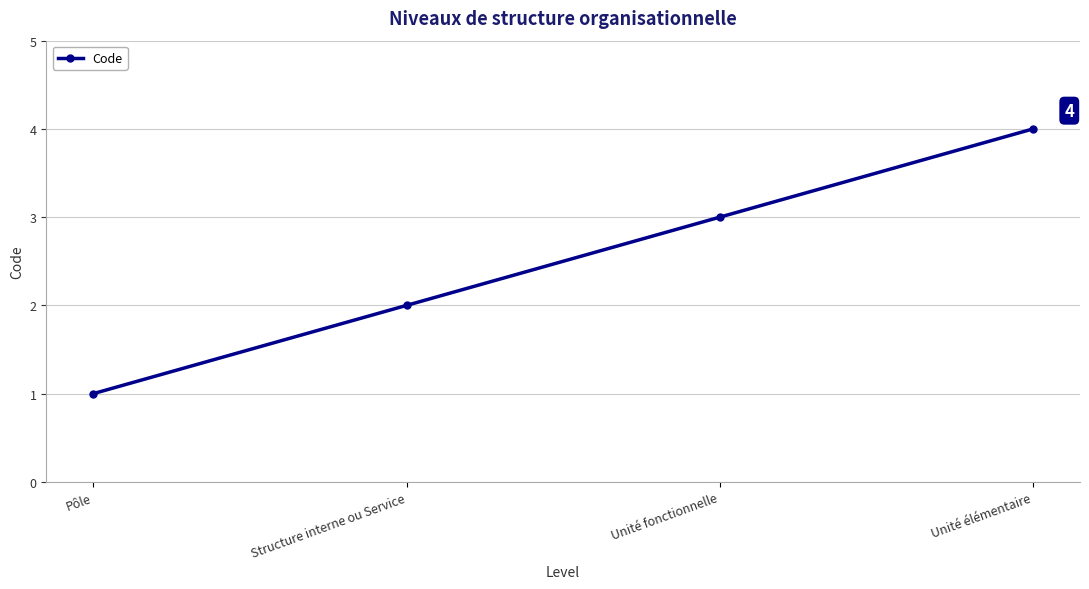

Rank the categories by value from highest to lowest.

Unité élémentaire, Unité fonctionnelle, Structure interne ou Service, Pôle